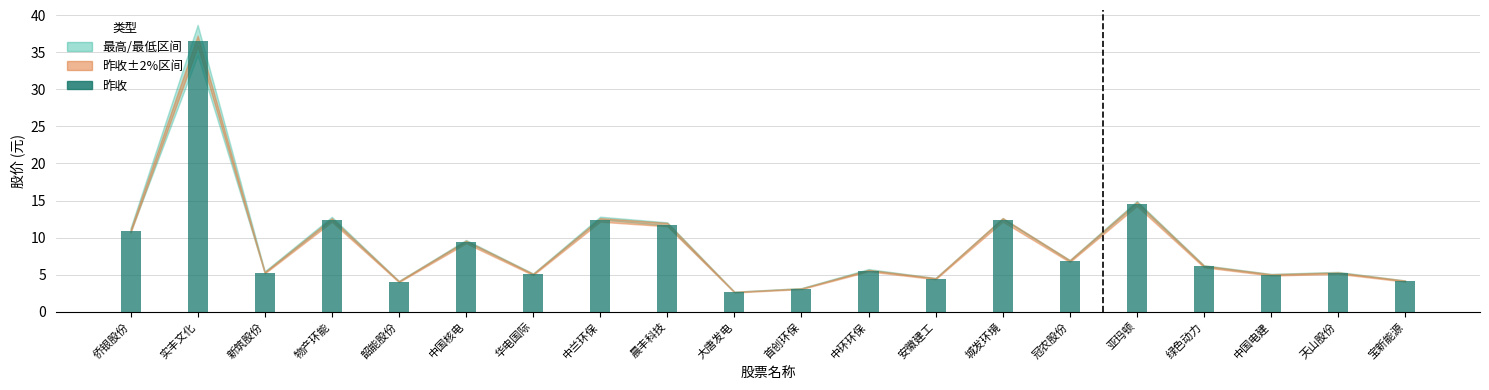

Approximately how many times larger is the value at 物产环能 compared to 实丰文化?

0.3